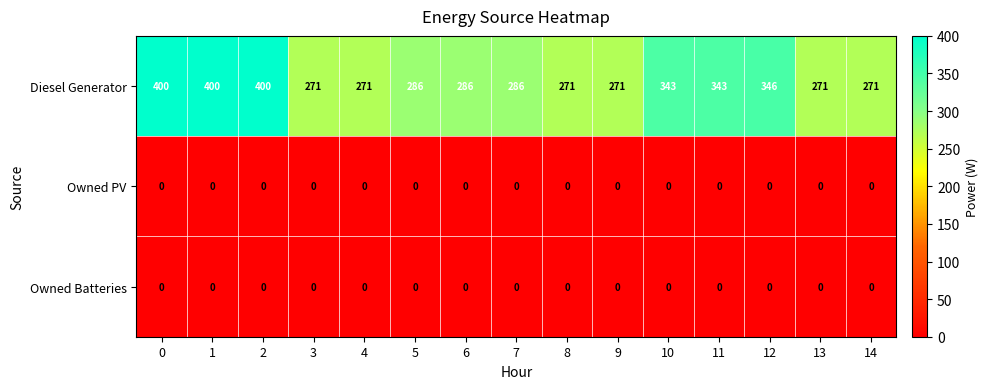

What is the difference between the Diesel Generator values at 7 and 11?

57